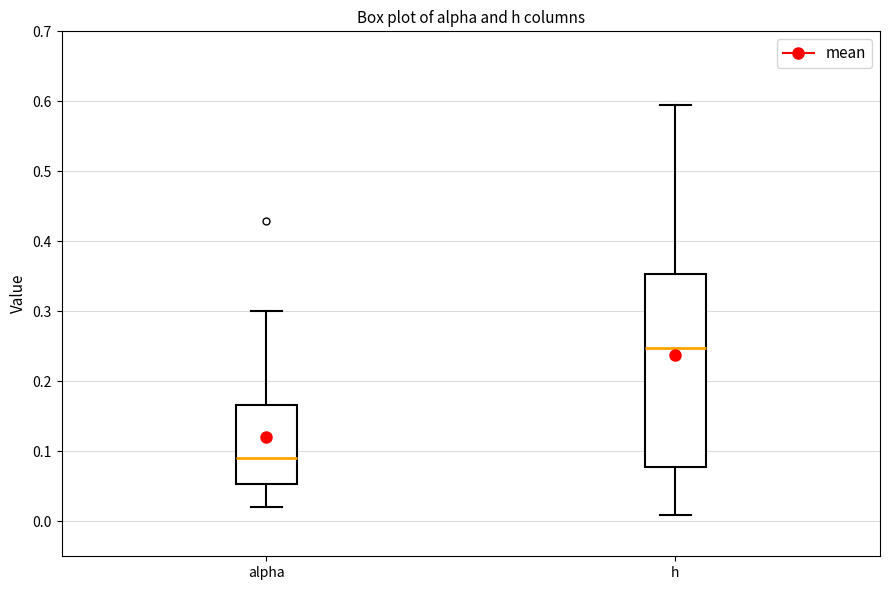

Where does the lower whisker of the box for h end on the y-axis? The values are not printed on the chart, so give them approximately, as read against the axis.

0.01